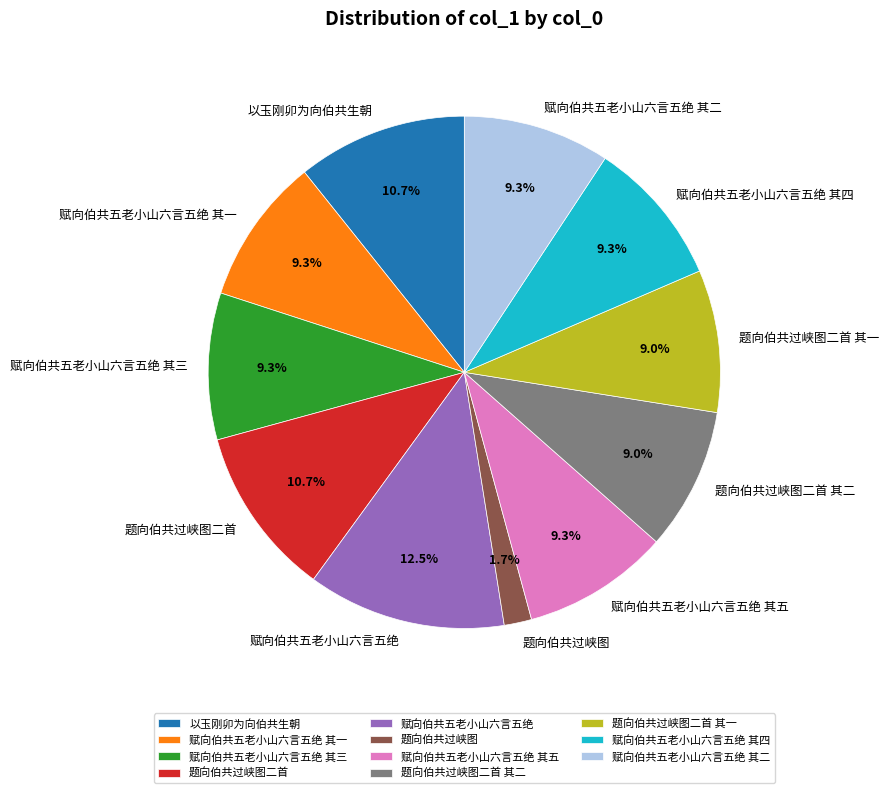

How many slices are in this pie chart?

11